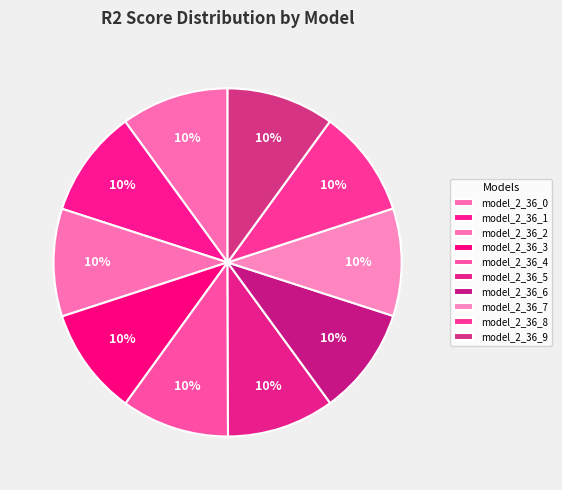

How many slices are in this pie chart?

10